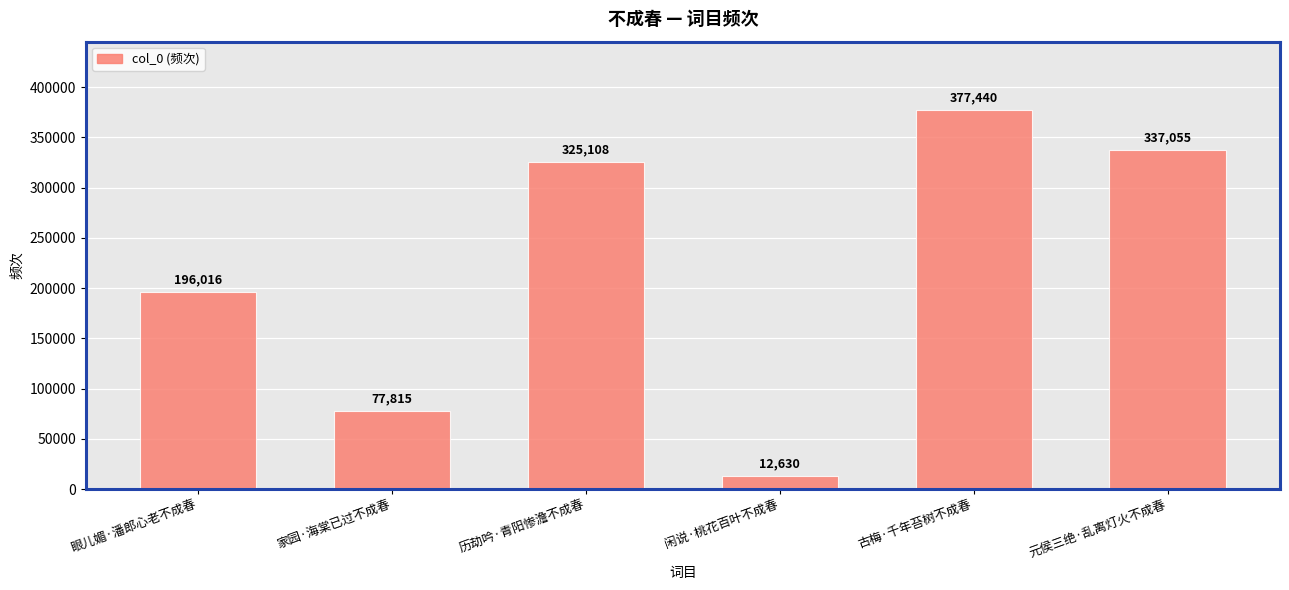

How many series are shown in this chart?

1